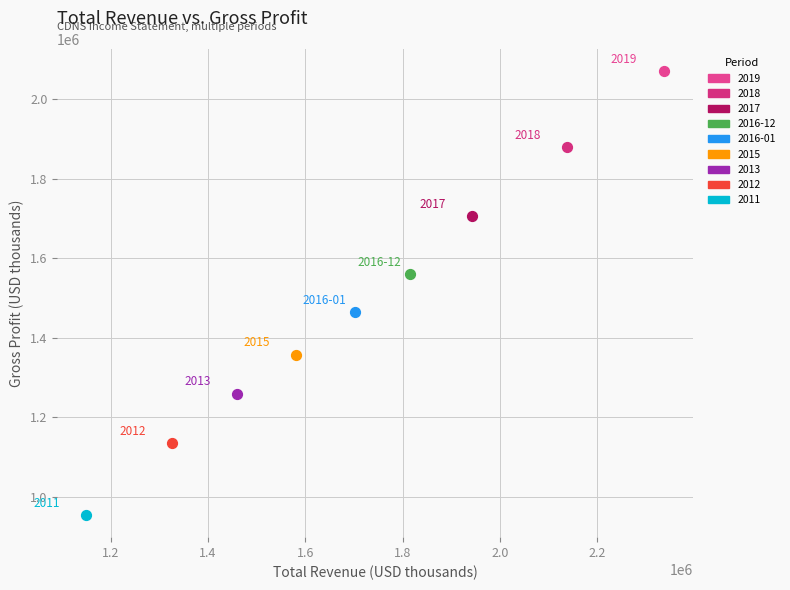

What are all the series names shown in the legend?

2019, 2018, 2017, 2016-12, 2016-01, 2015, 2013, 2012, 2011